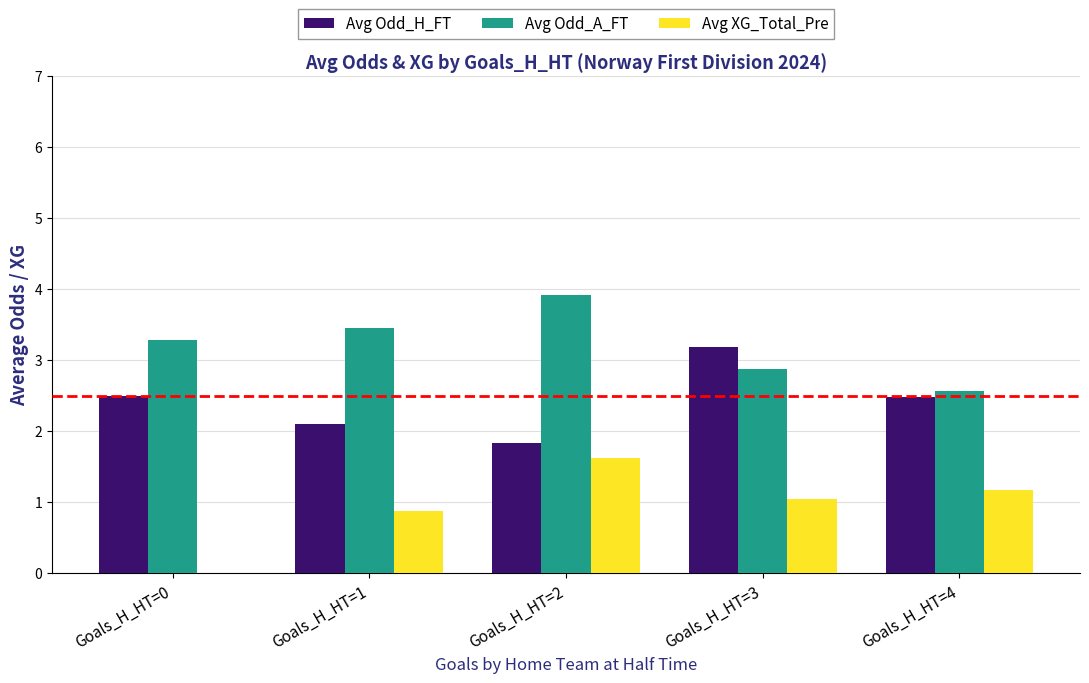

What is the sum of the Avg Odd_H_FT values at Goals_H_HT=4 and Goals_H_HT=1?

4.6